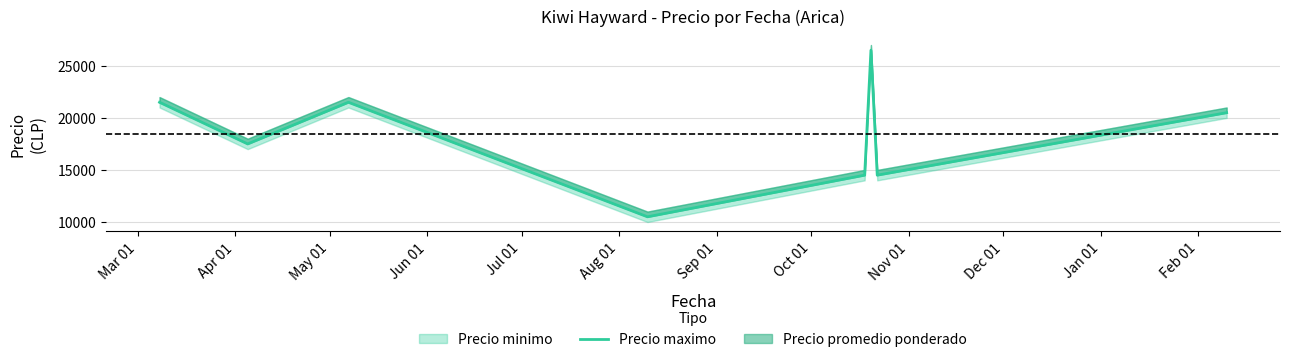

True or false: the data has more than 2 interior local peaks.

False